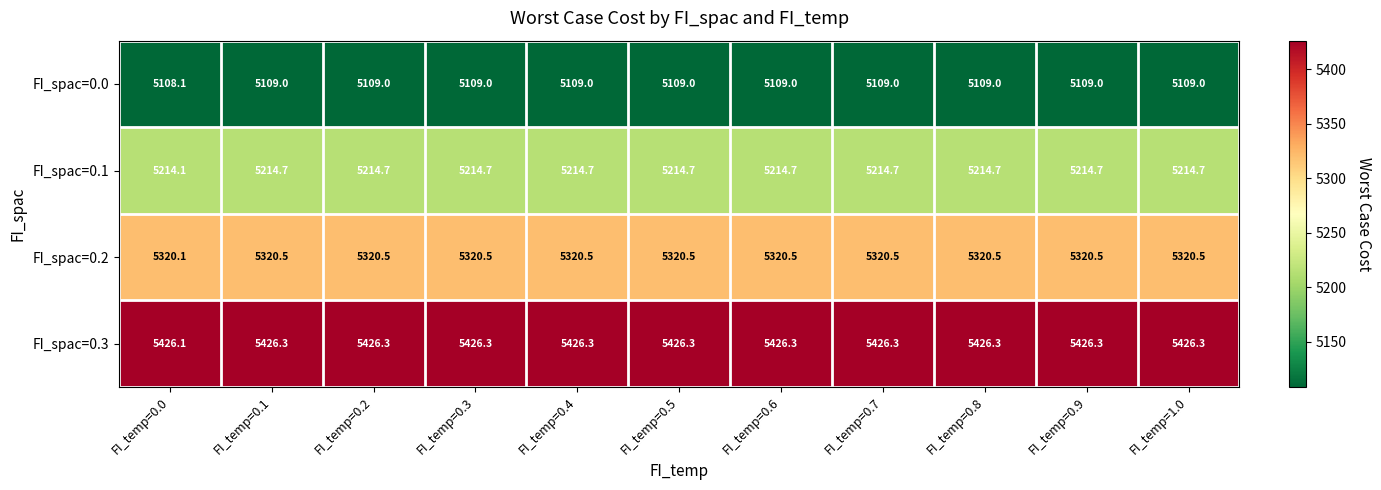

How many FI_spac=0.0 values are between 5109 and 5110?

10